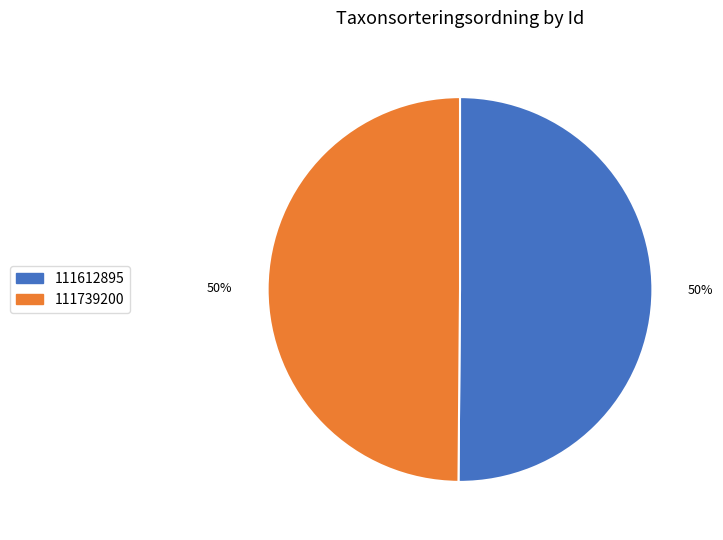

Do 111612895 and 111739200 together represent more than half of the pie?

Yes